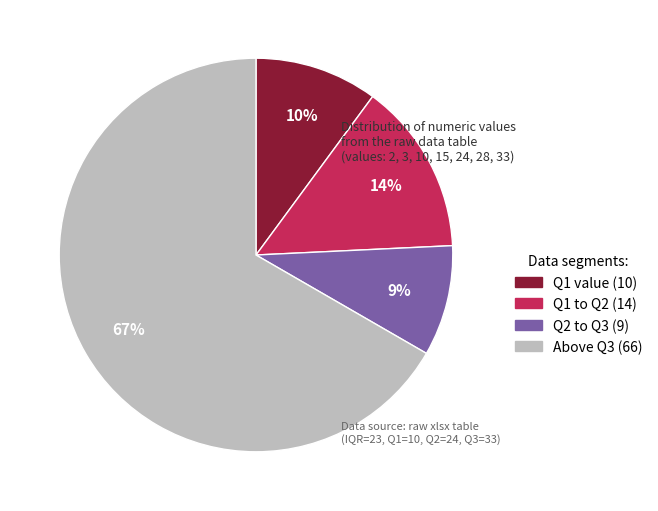

Does any single category account for the majority?

Yes